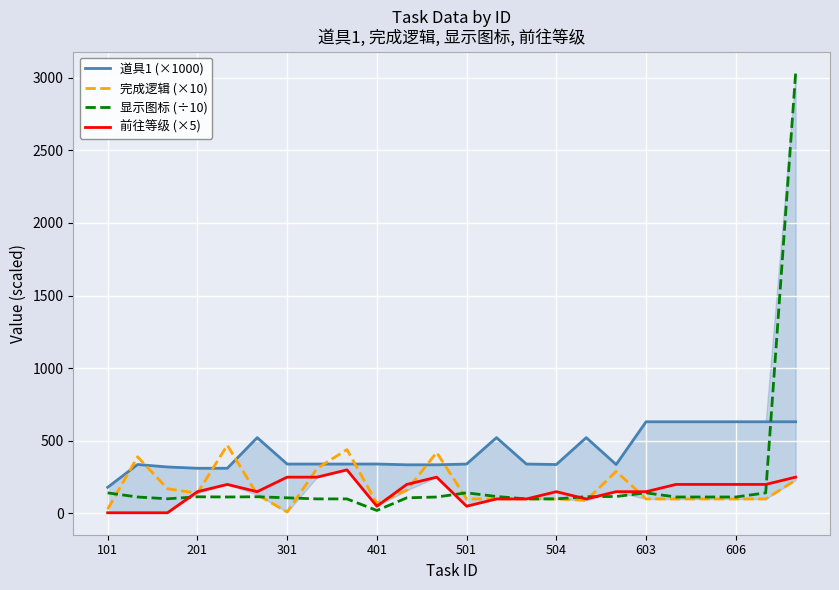

The 显示图标 (÷10) series shows 141.8 at 101. True or false?

True